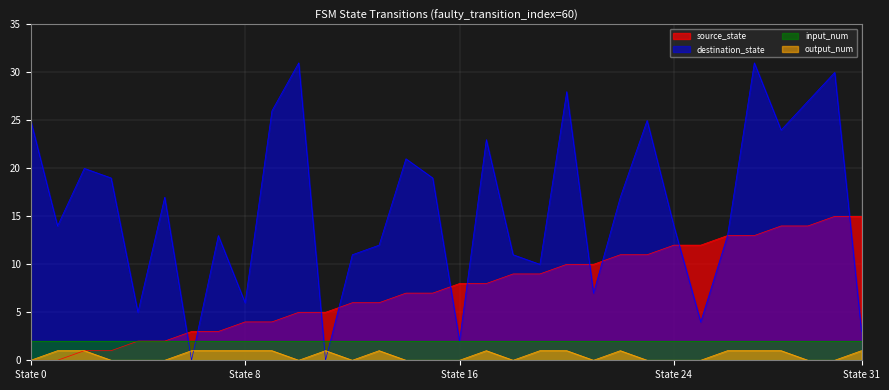

The value of destination_state at 17 is 16. True or false?

False